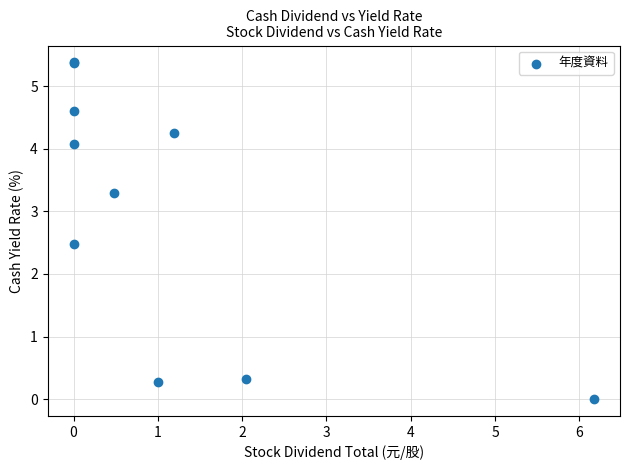

What Y value in the scatter plot is closest to 2?

2.5